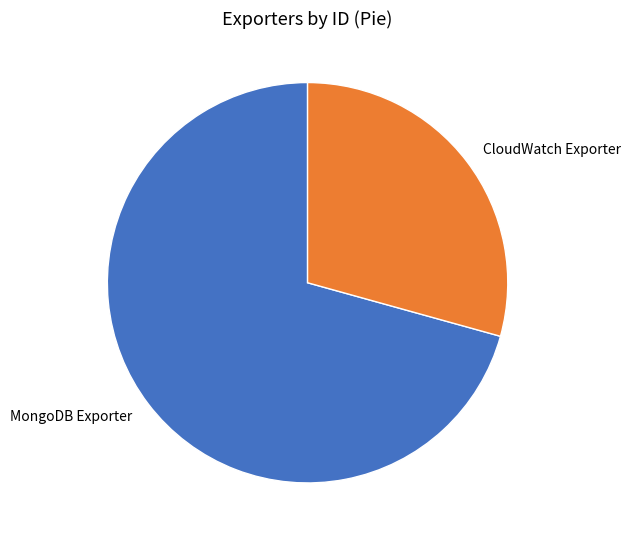

Is it true that MongoDB Exporter is 63% of the pie?

False